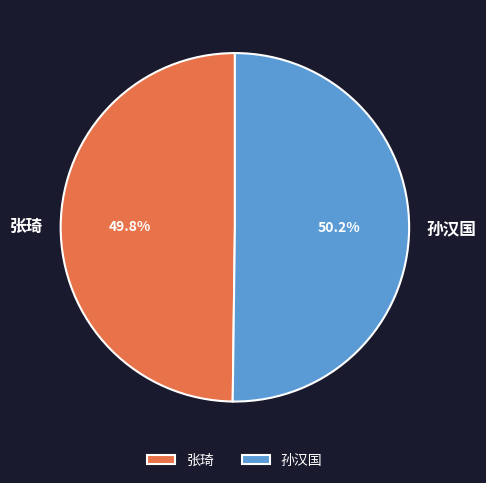

Approximately how many times larger is the value at 张琦 compared to 孙汉国?

1.0